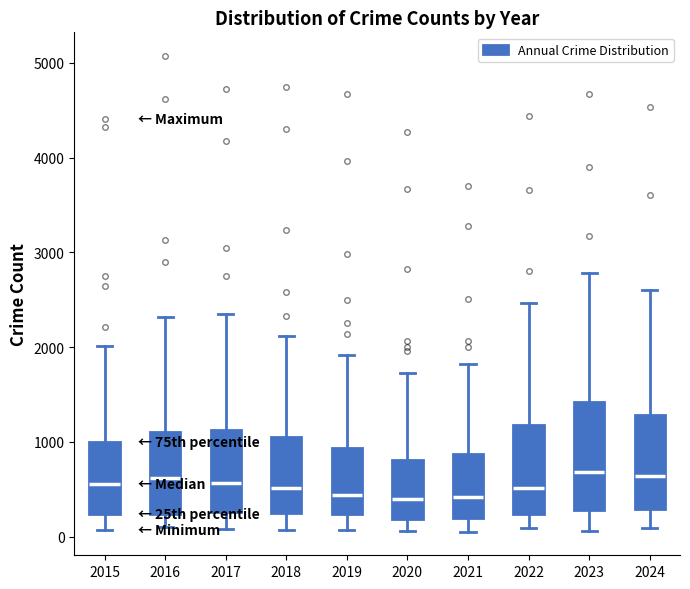

Where does the upper whisker of the box at x = 2015 end on the y-axis? The values are not printed on the chart, so give them approximately, as read against the axis.

2000